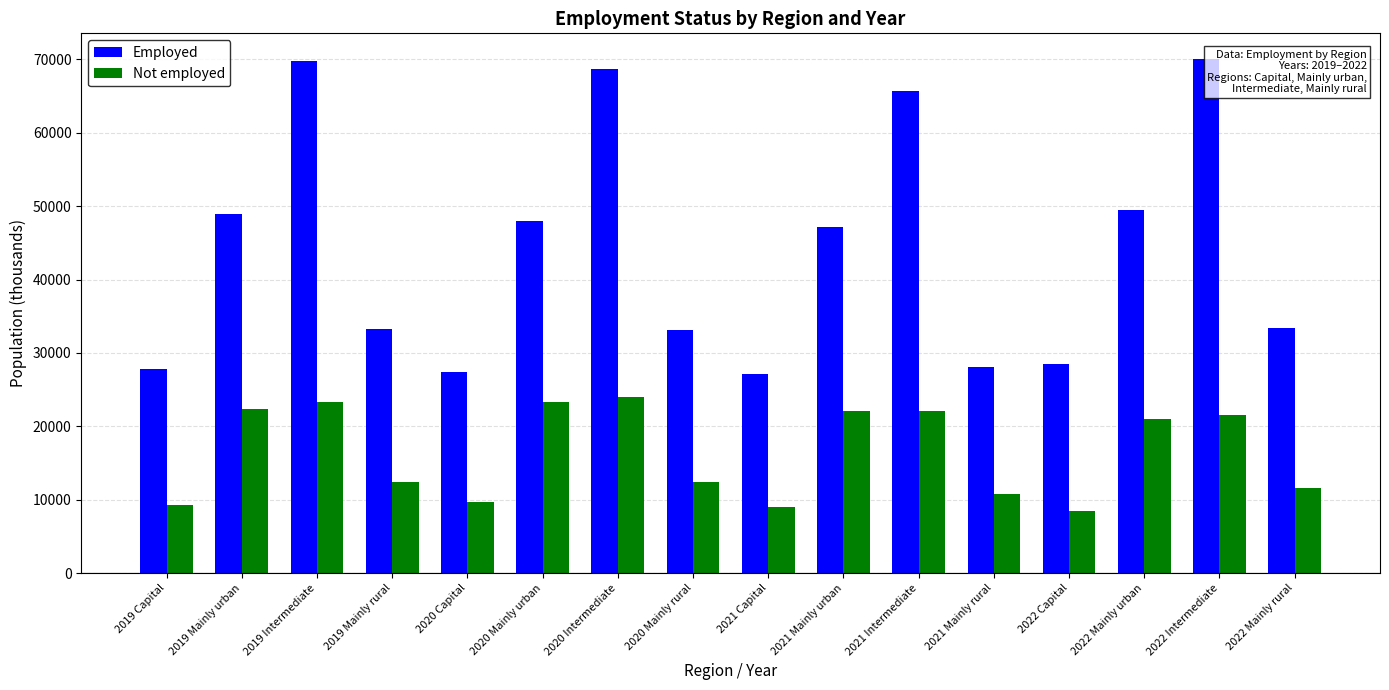

Rank the series by their maximum value, from highest to lowest.

Employed, Not employed